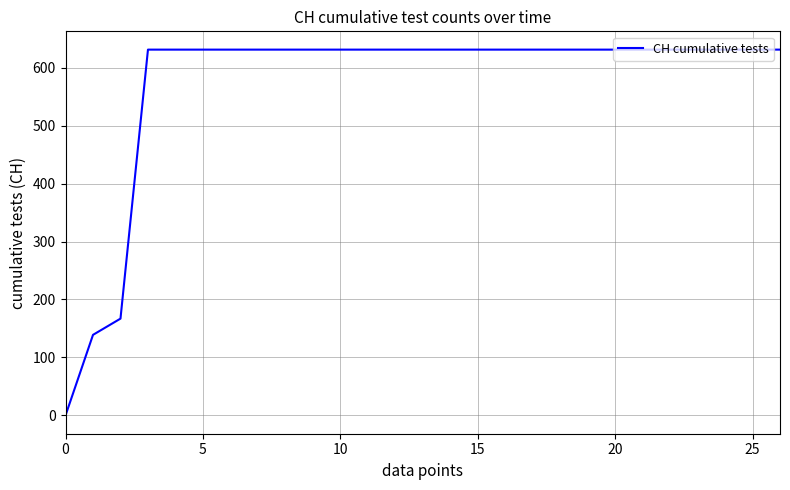

What is the difference between the maximum and minimum values?

631